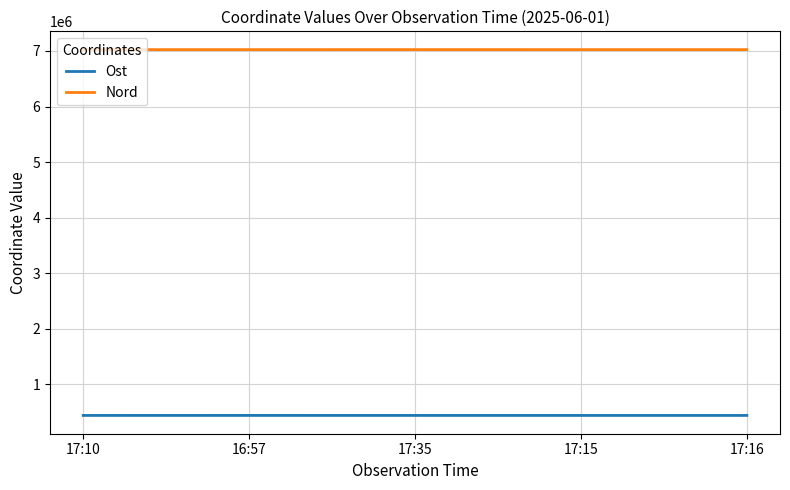

What value does the Nord series have at 17:15, to the nearest 5?

7022960